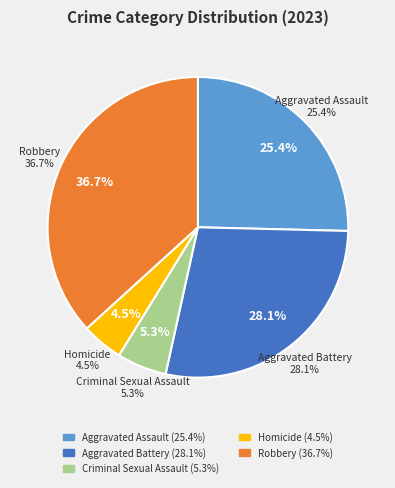

What is the total percentage of Aggravated Battery and Robbery?

64.8%